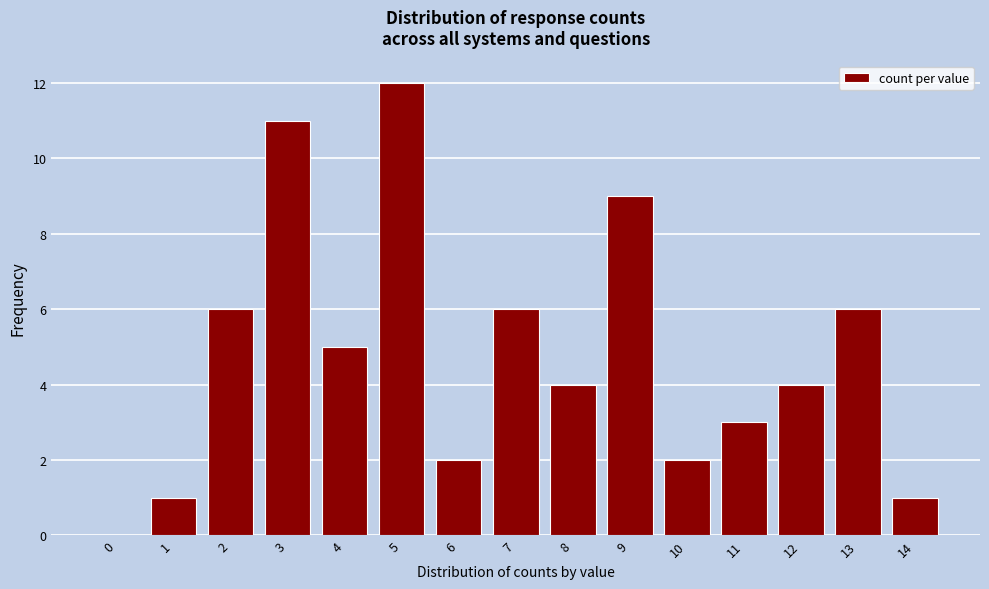

Reading left to right, transcribe all the data shown in this chart.

0=0	1=1	2=6	3=11	4=5	5=12	6=2	7=6	8=4	9=9	10=2	11=3	12=4	13=6	14=1